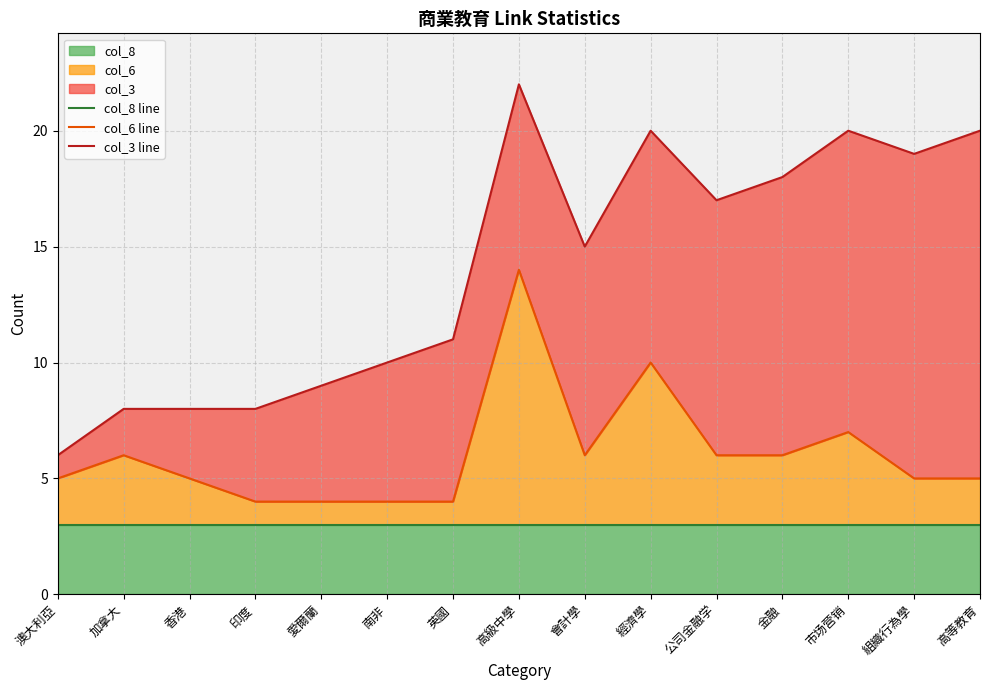

Is the value of col_3 line at 經濟學 greater than the value of col_6 line at 公司金融学?

Yes